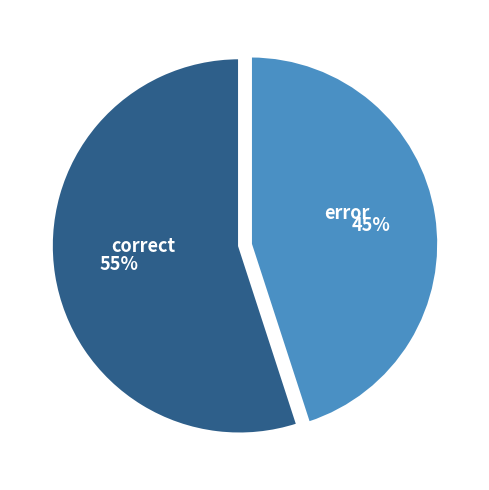

Rank the categories by value from highest to lowest.

correct, error